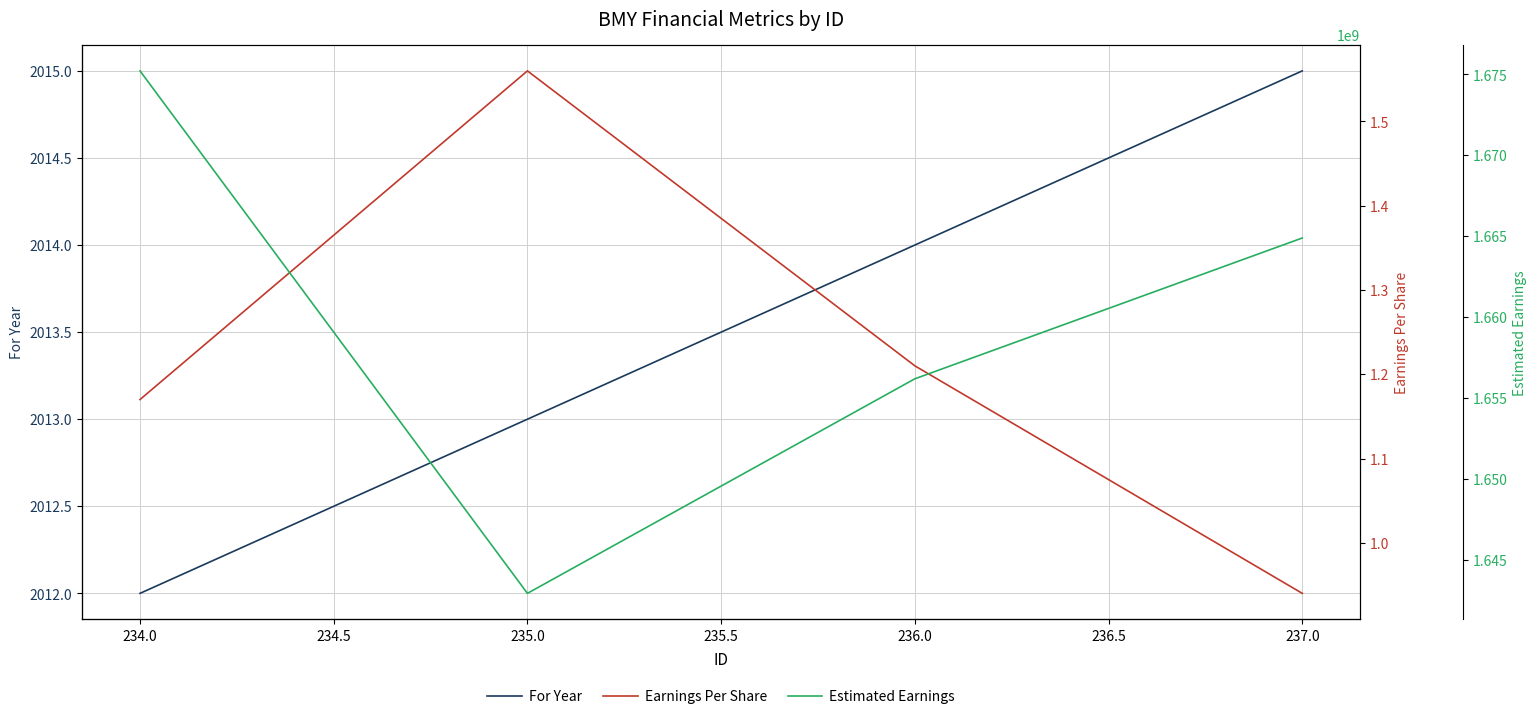

List the labels in order of For Year value, smallest first.

234.0, 235.0, 236.0, 237.0